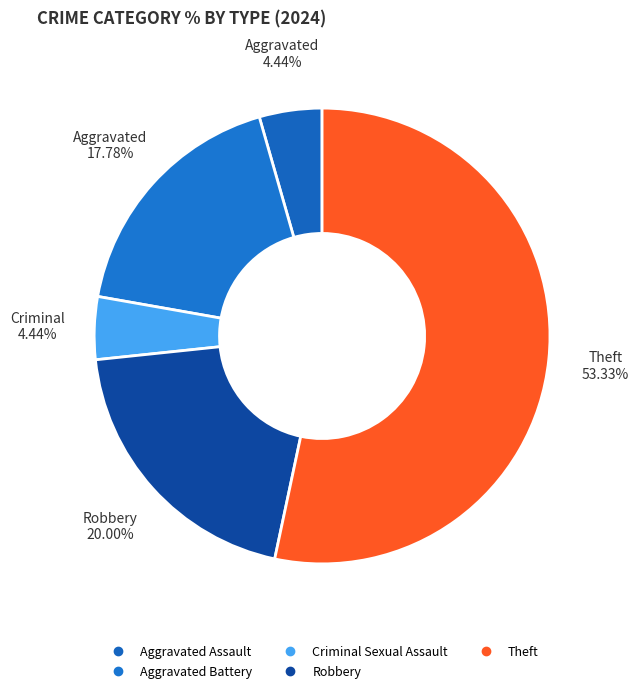

Approximately how many times larger is the value at Aggravated Assault compared to Criminal Sexual Assault?

1.0